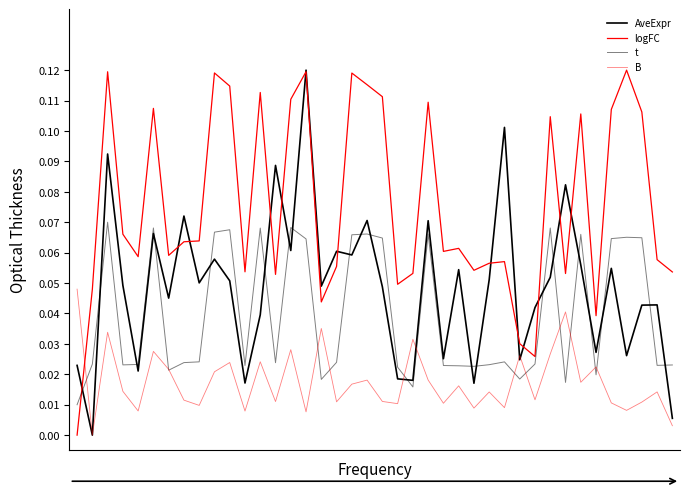

Does the chart have visible grid lines?

No